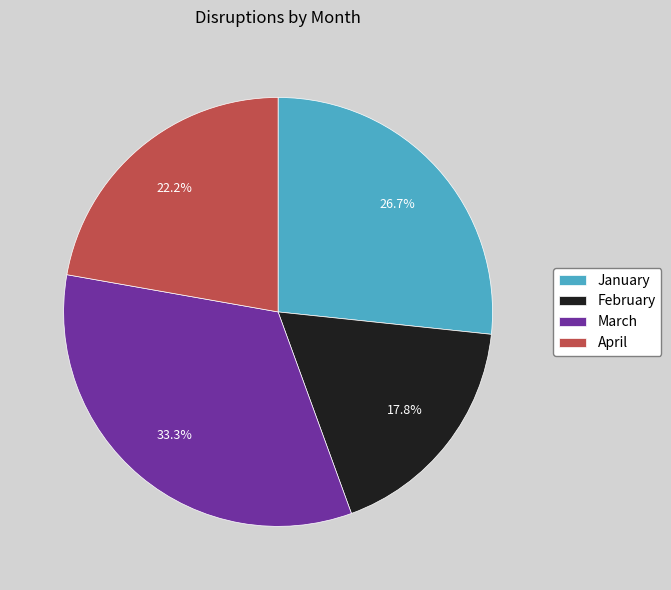

To the nearest percent, what is the average slice percentage?

25%